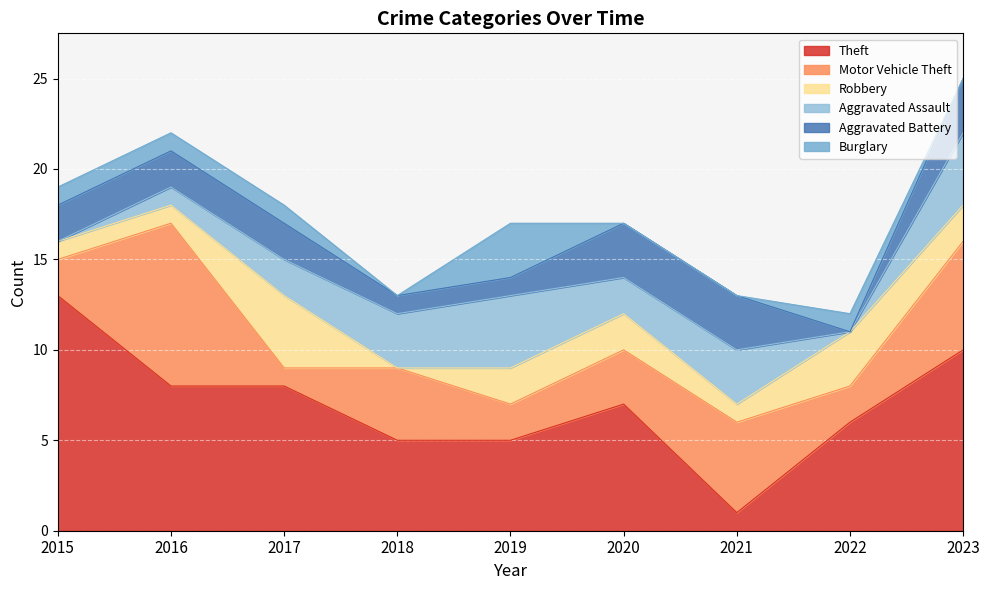

List the series in order of their peak value, highest first.

Theft, Motor Vehicle Theft, Robbery, Aggravated Assault, Aggravated Battery, Burglary